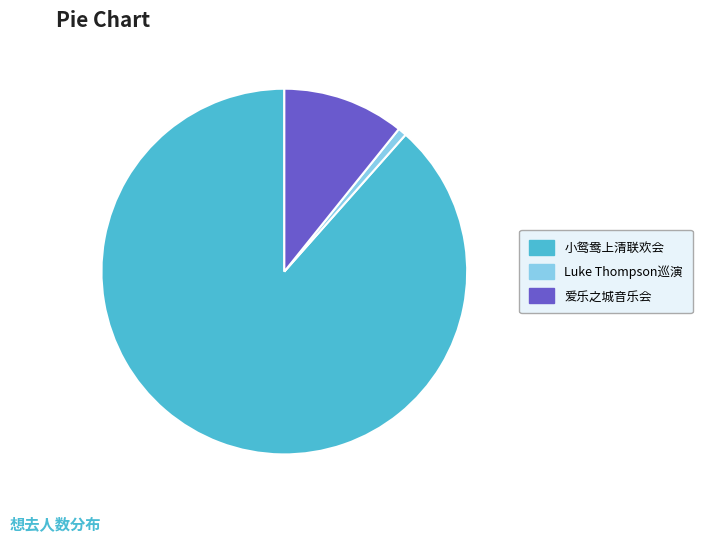

Which slice is the smallest?

Luke Thompson巡演